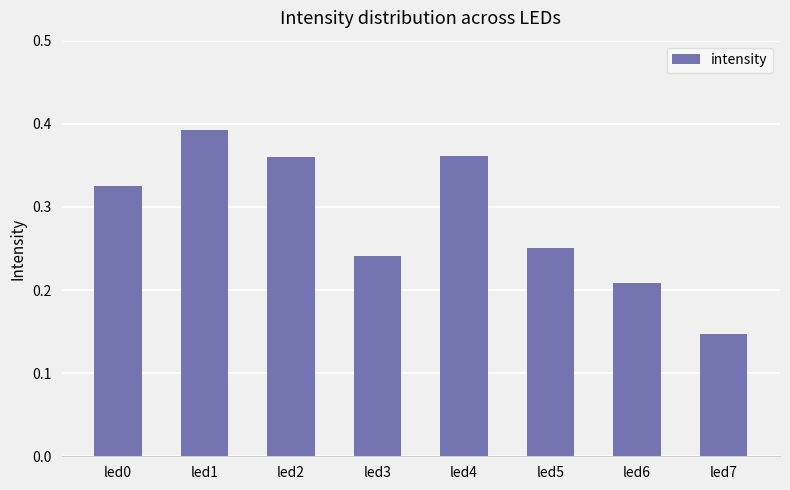

Is it true that the value at led3 is 0.0?

False